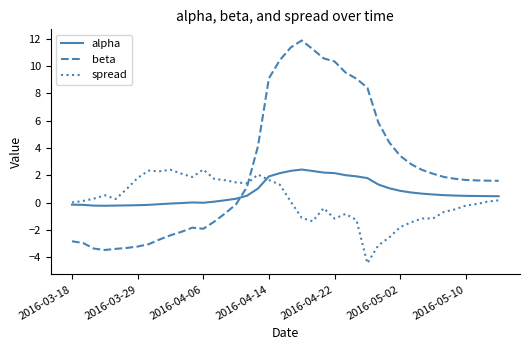

Does the chart display data point markers on the line(s)?

No